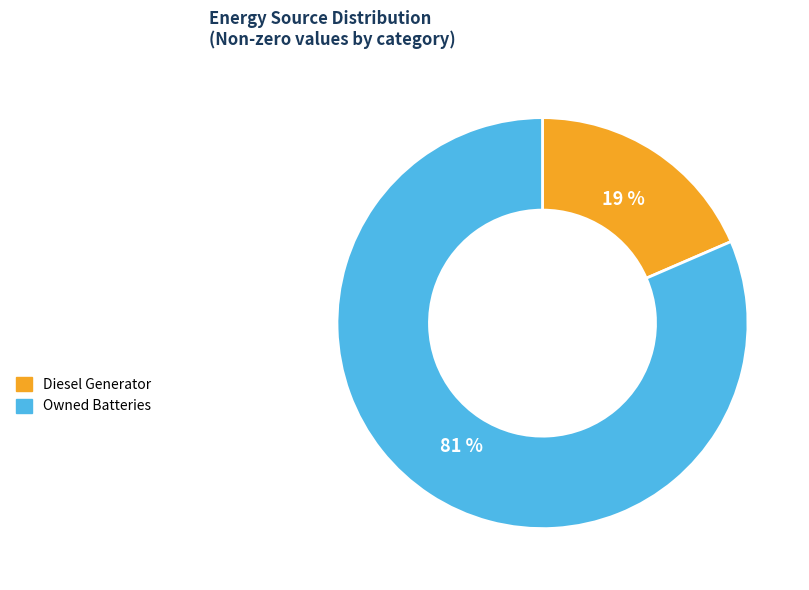

To the nearest percent, what is the average slice percentage?

50%